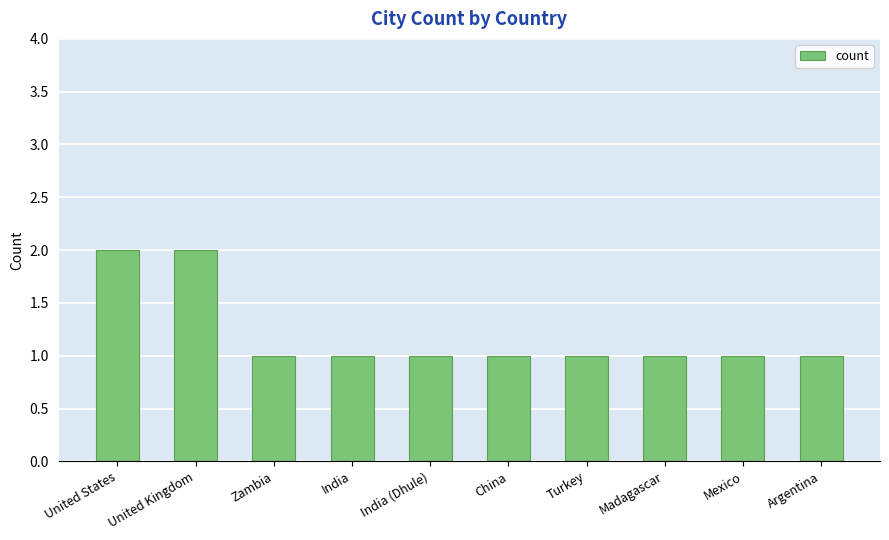

Count the values in the range 1 to 2.

10